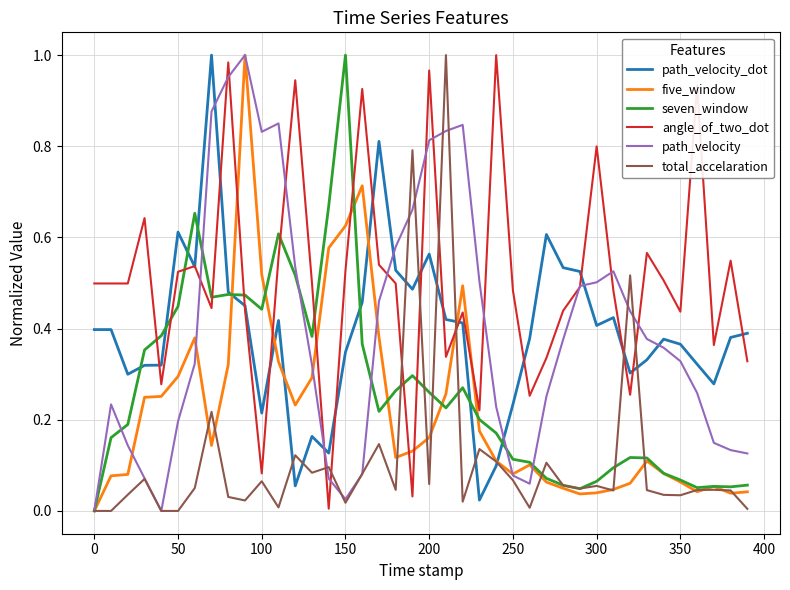

Which series has the largest total across all categories?

angle_of_two_dot